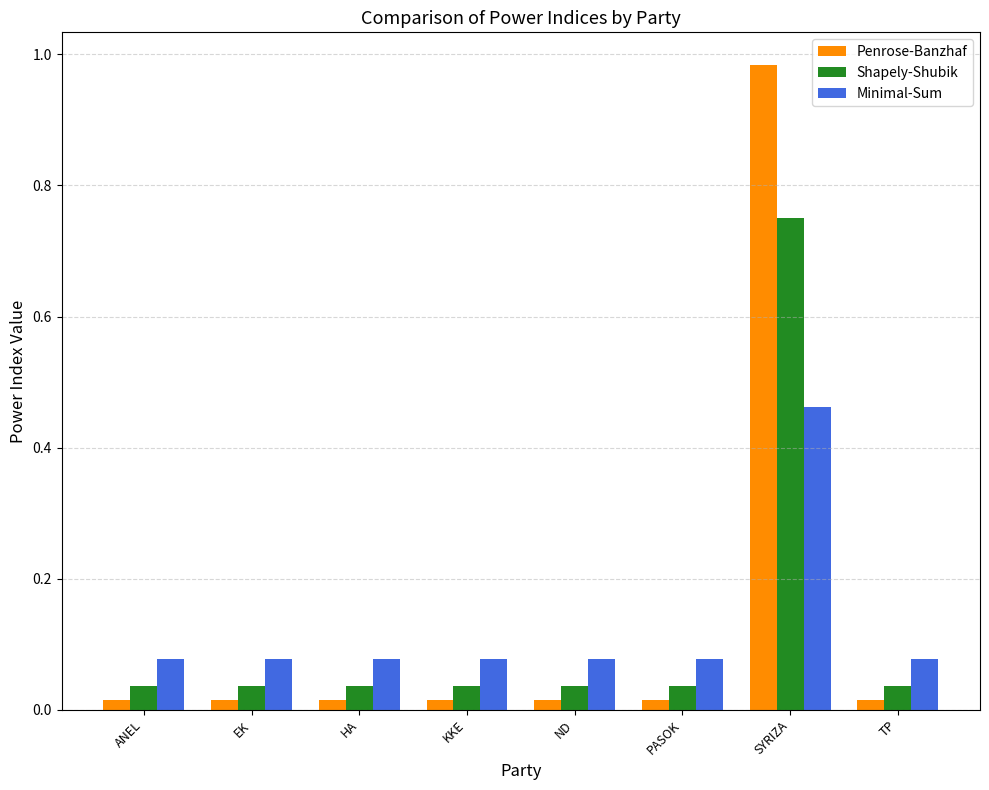

What is the label of the 2nd bar from the left?

EK